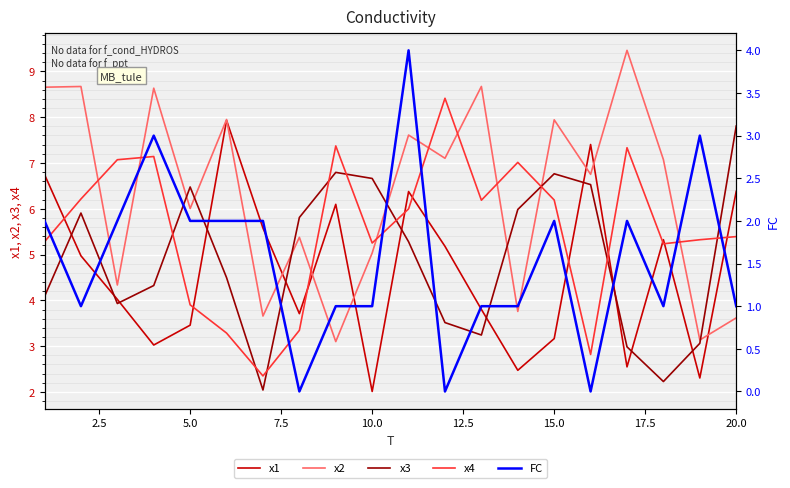

In x4, how many points are higher than both neighbors (excluding endpoints)?

5